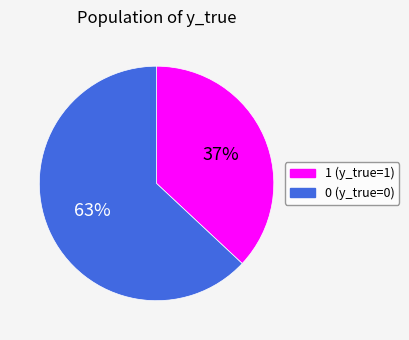

Which category has the smallest portion of the pie?

1